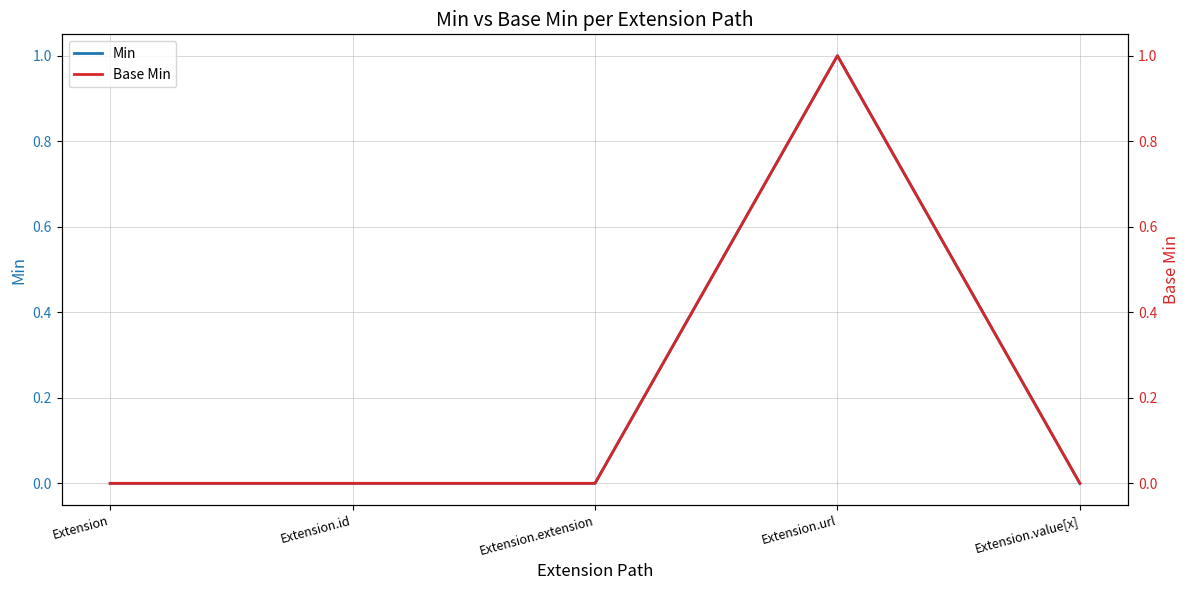

The Min series shows 1 at Extension.url. True or false?

True